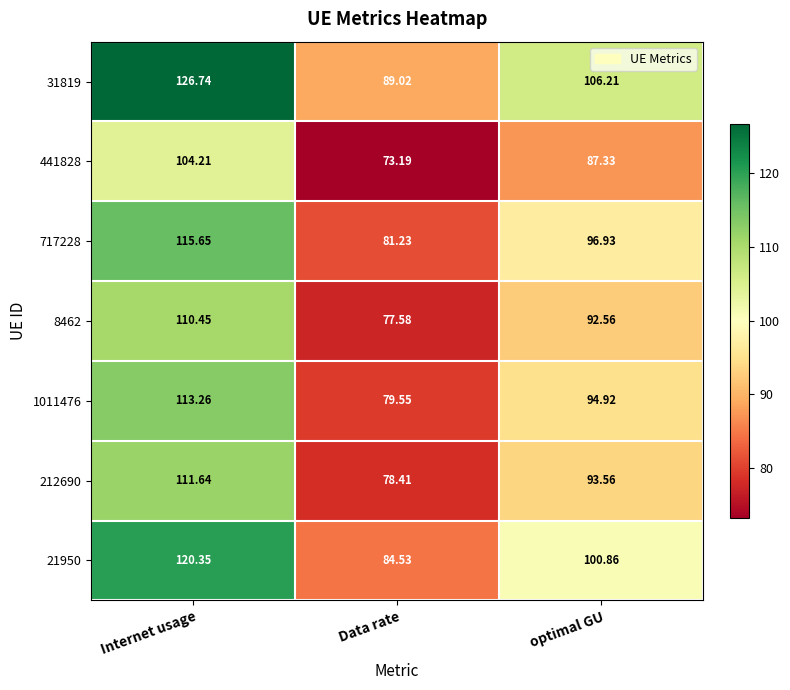

Rank the categories by 441828 value from lowest to highest.

Data rate, optimal GU, Internet usage